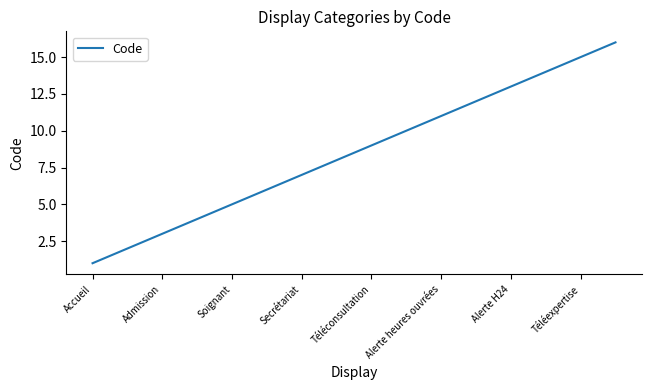

What is the difference between the maximum and minimum values?

15